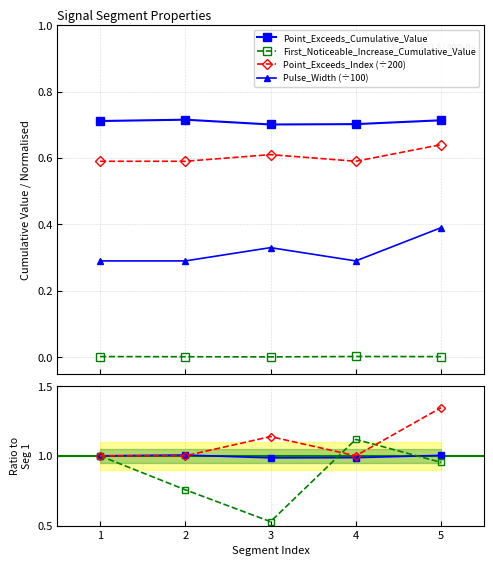

True or false: Point_Exceeds_Cumulative_Value has more than 0 points higher than both neighbors.

True